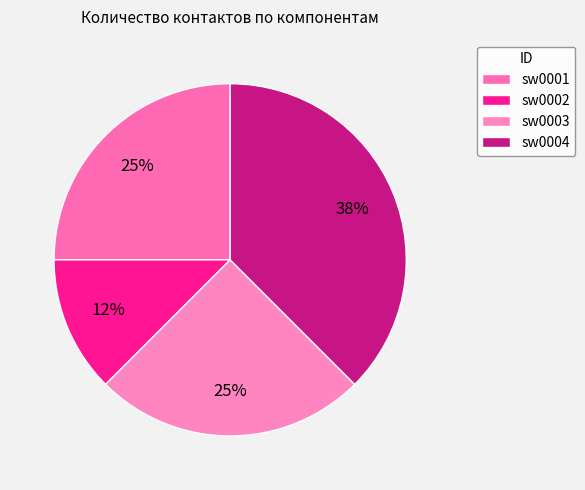

To the nearest percent, what is the difference between the sw0004 and sw0002 slice percentages?

25%